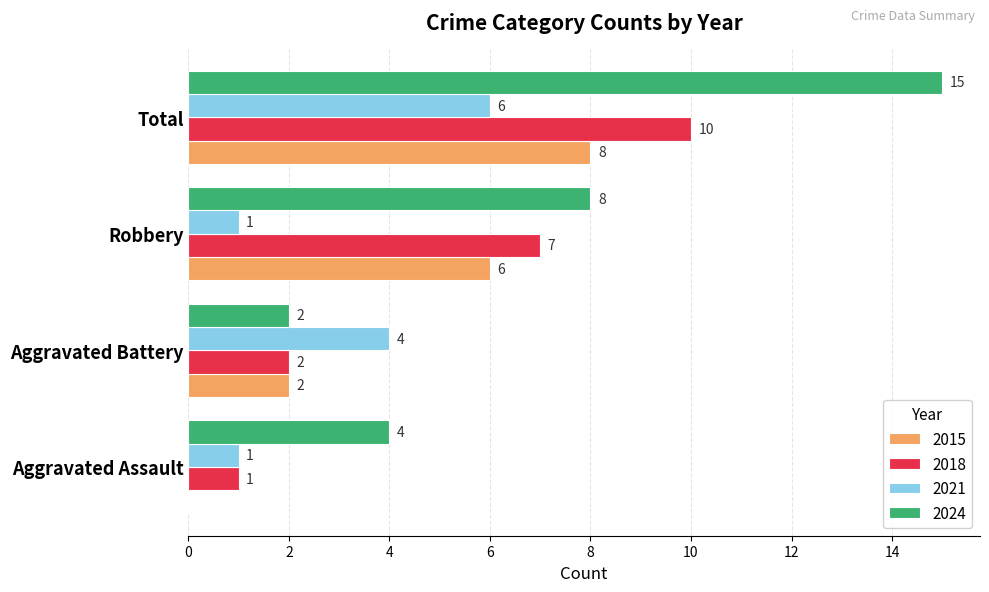

The 2021 series shows 1 at Robbery. True or false?

True